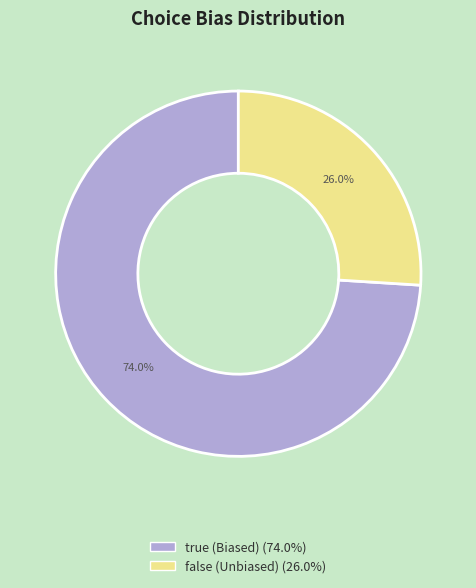

What portion of the pie excludes false (Unbiased)?

74.0%